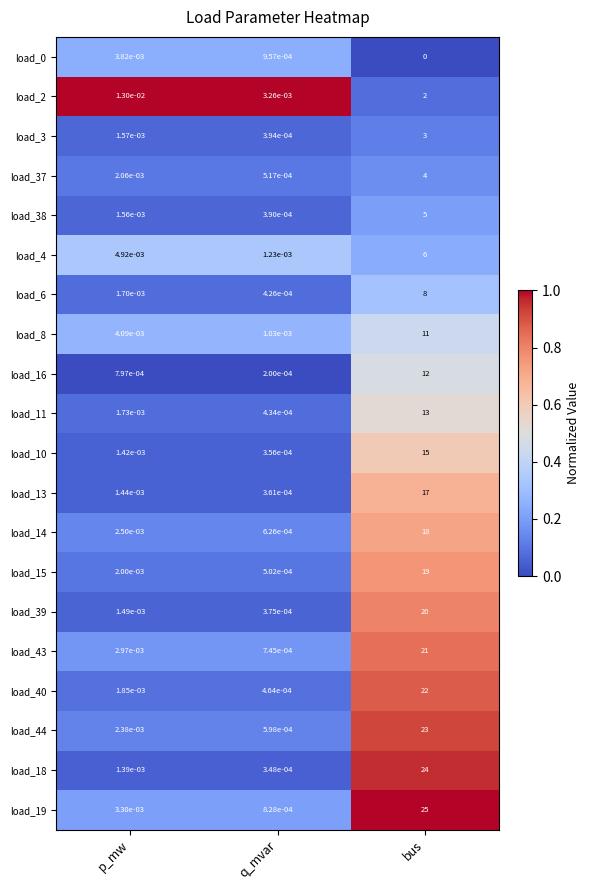

At which label is load_10 closest to 7?

p_mw